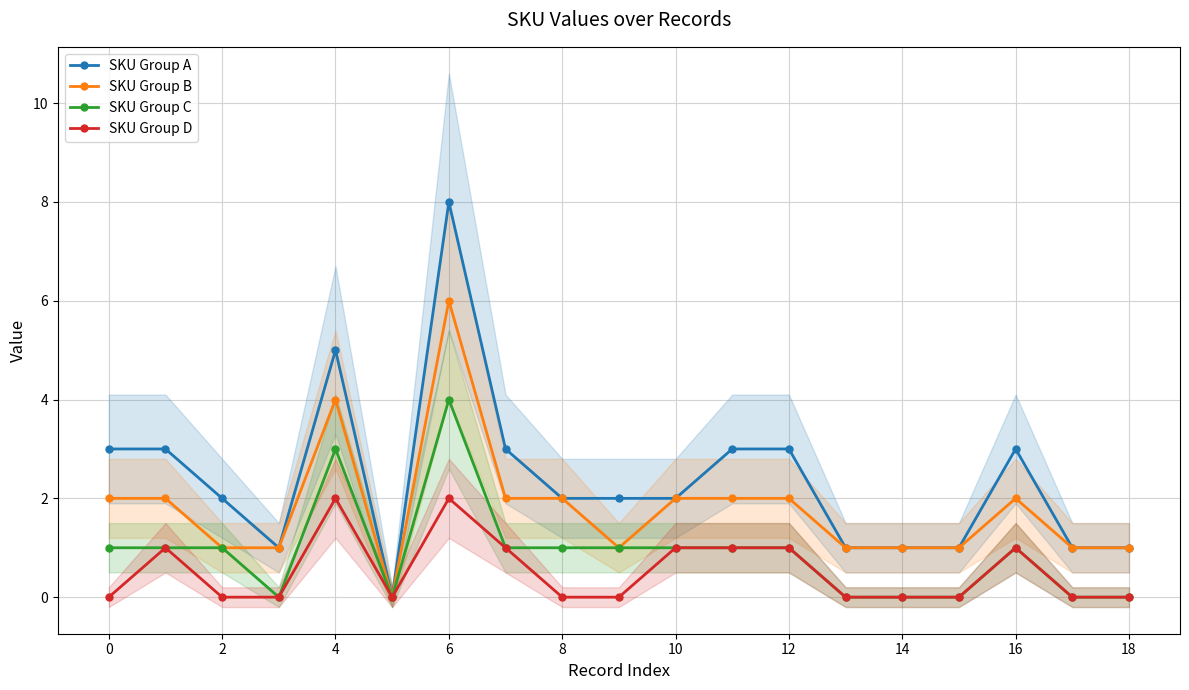

True or false: SKU Group C has more than 0 points higher than both neighbors.

True